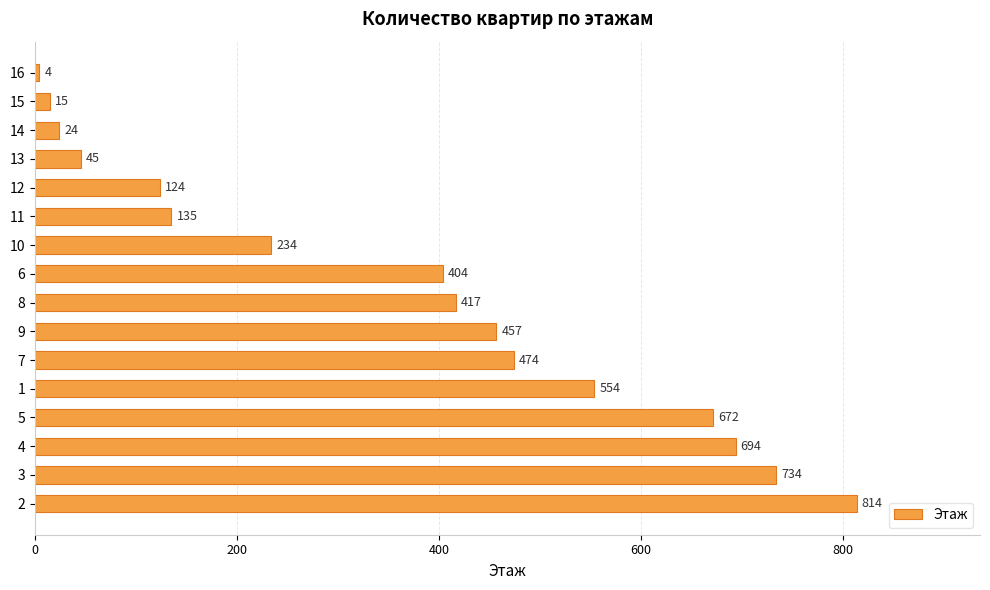

What is the change in value from 3 to 16?

-730